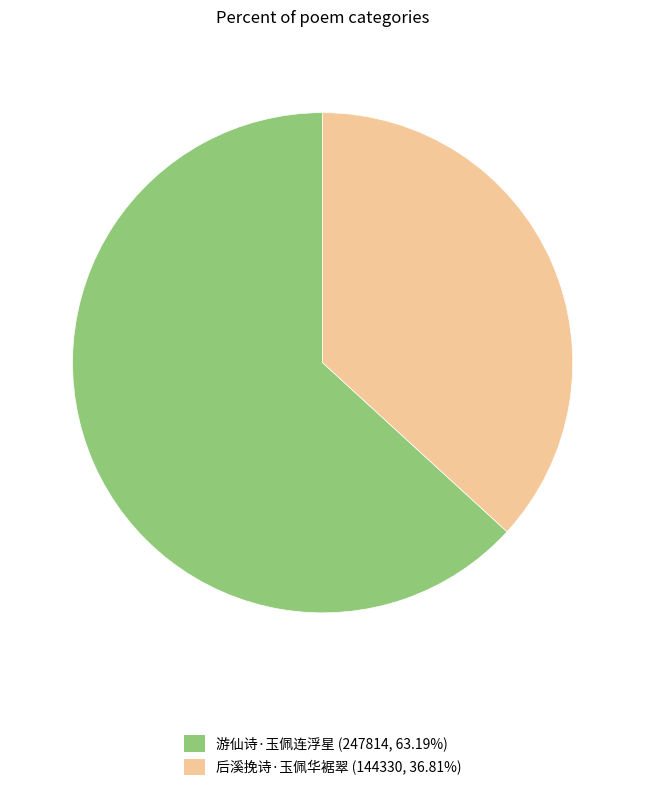

Is it true that 游仙诗·玉佩连浮星 is 63% of the pie?

True